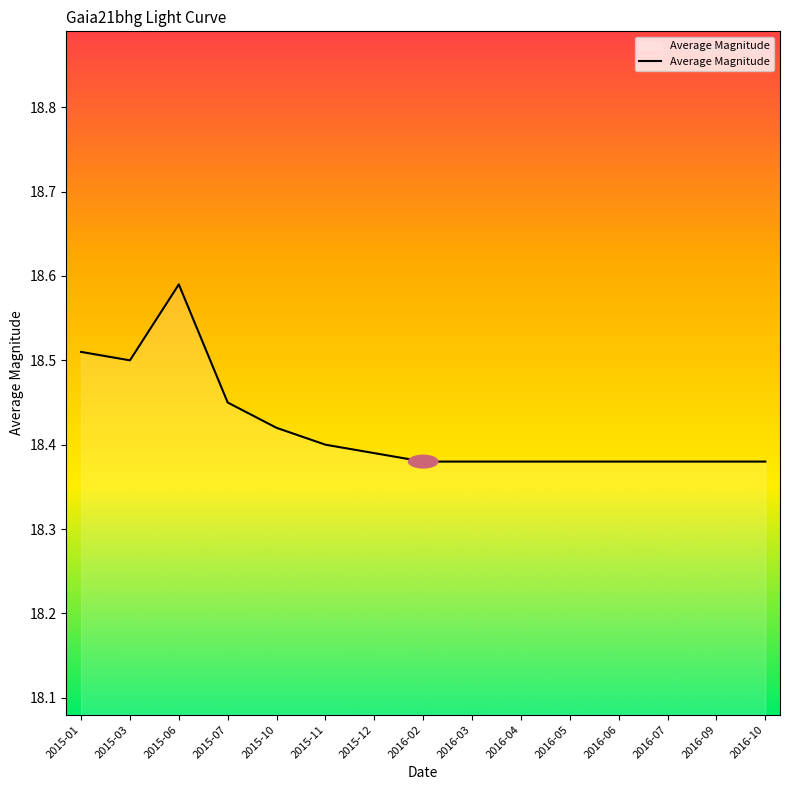

Which label corresponds to the largest value in the chart?

2015-06